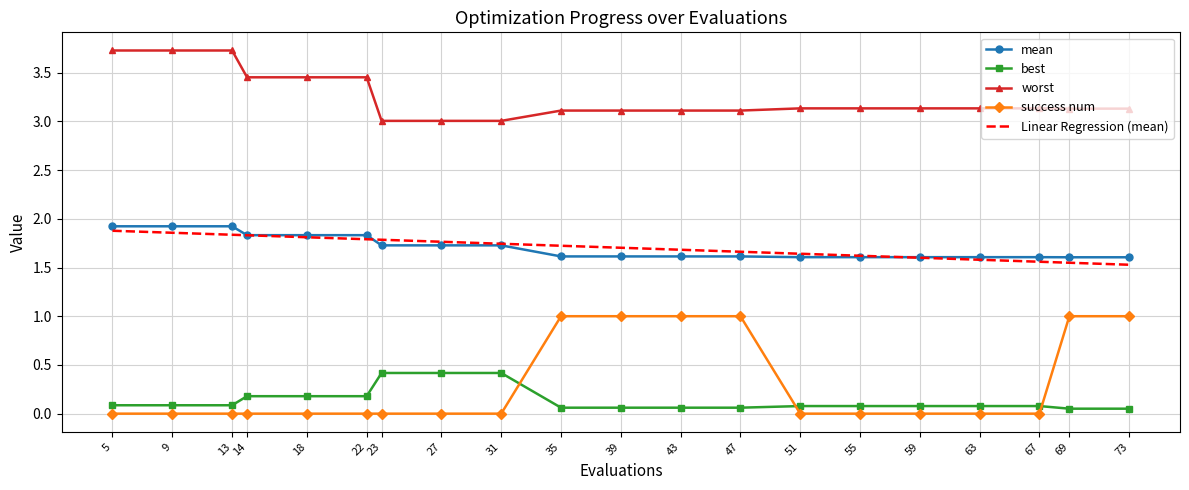

Is the value of success num at 23 greater than the value of mean at 23?

No